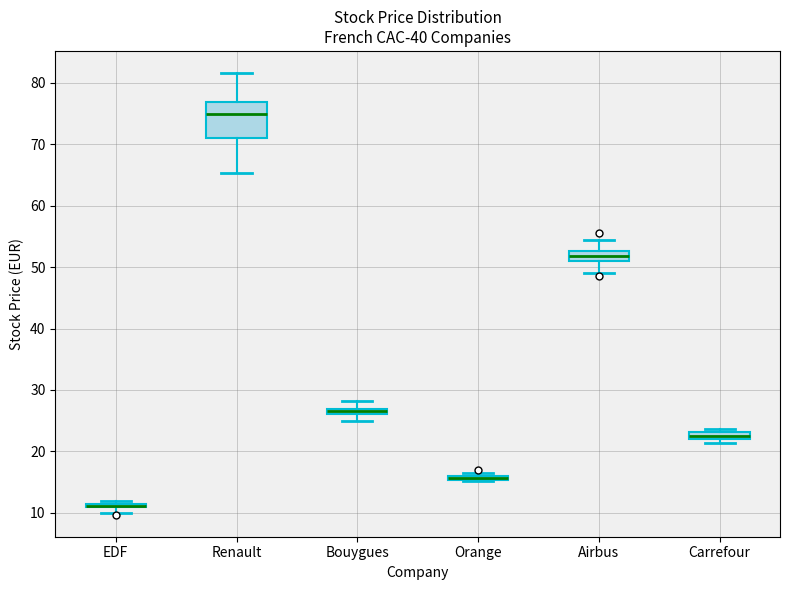

Which box is the tallest, from its lower edge to its upper edge?

Renault